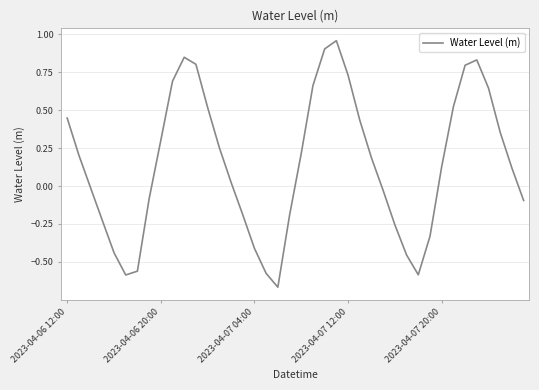

Does the chart display data point markers on the line(s)?

No